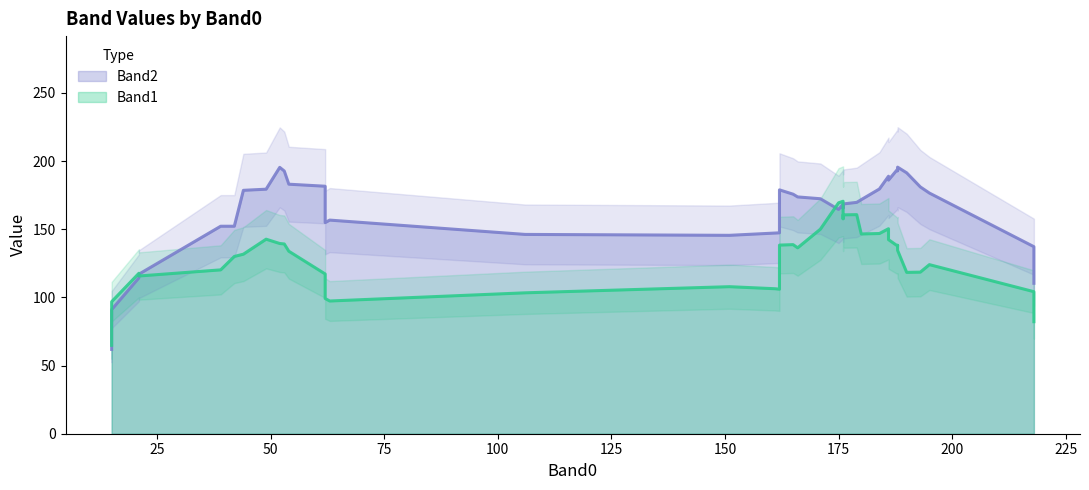

The Band2 series shows 209 at 22. True or false?

False